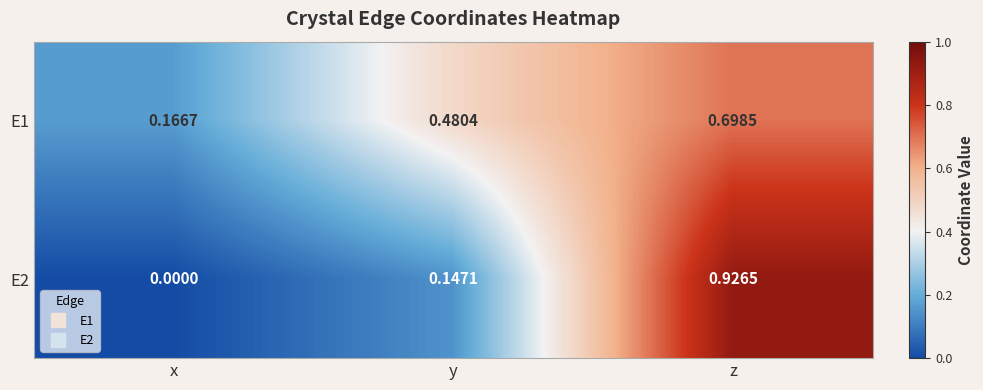

Is the value of E2 at x greater than the value of E1 at y?

No